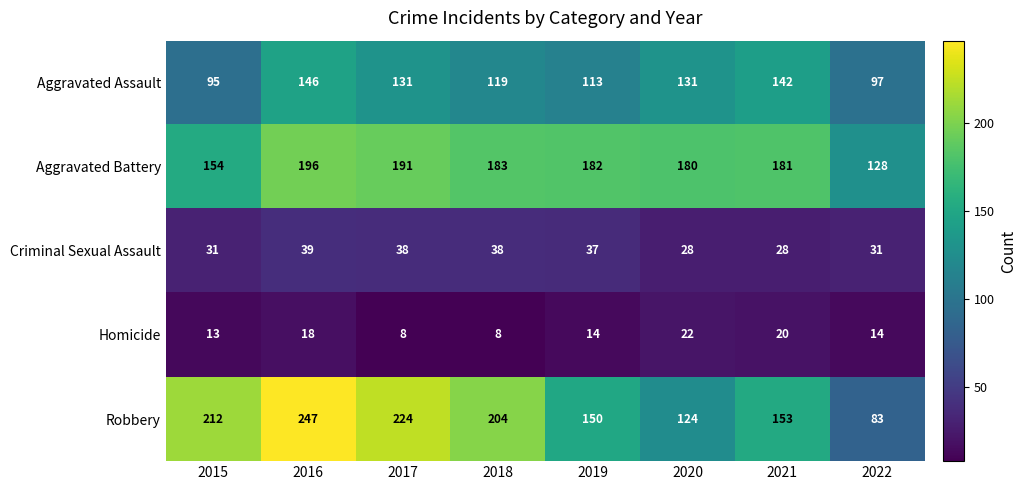

What is the total value across all series at 2018?

552